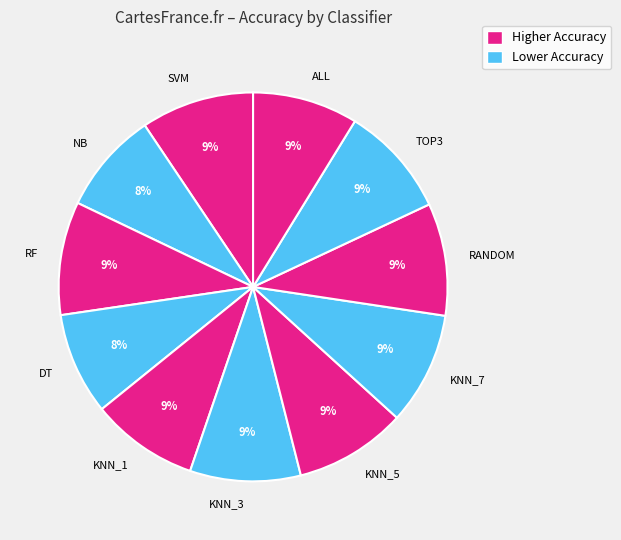

Combined, do ALL and TOP3 account for over 50%?

No